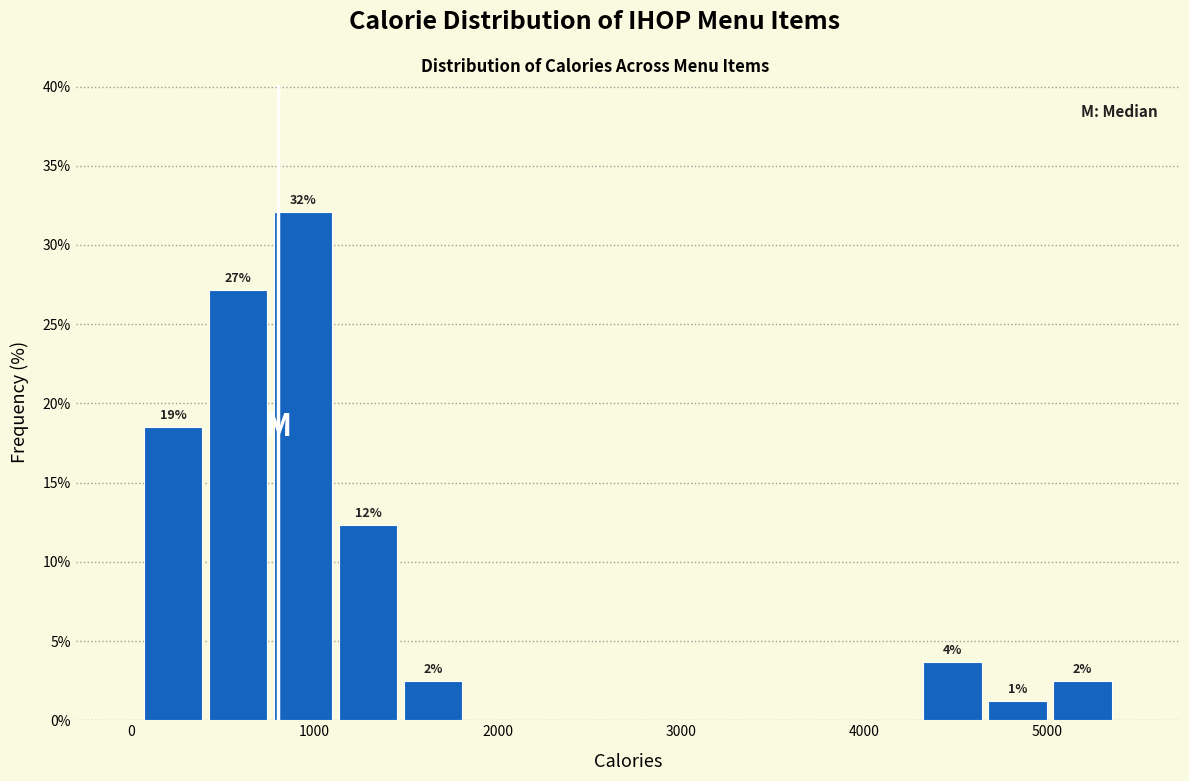

Read against the x-axis, roughly where is the centre of the tallest bar?

900